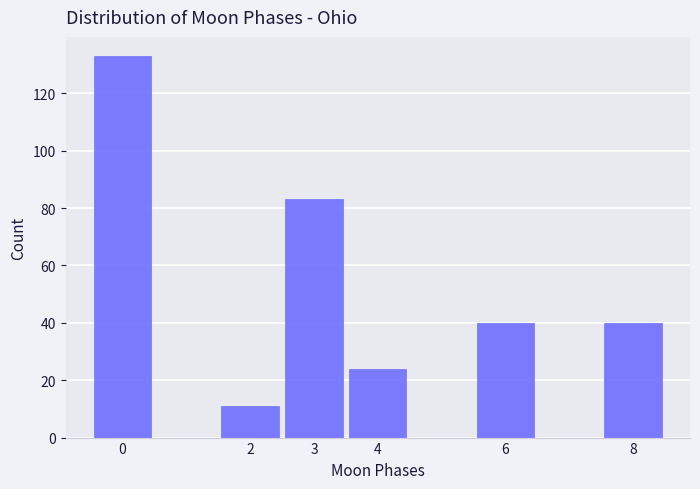

Reading left to right, list every bar in this chart as the range it spans on the x-axis followed by its height. The values are not printed on the chart, so give them approximately, as read against the axis.

-0.5 to 0.5: 134
0.5 to 1.5: 0
1.5 to 2.5: 12
2.5 to 3.5: 84
3.5 to 4.5: 24
4.5 to 5.5: 0
5.5 to 6.5: 40
6.5 to 7.5: 0
7.5 to 8.5: 40